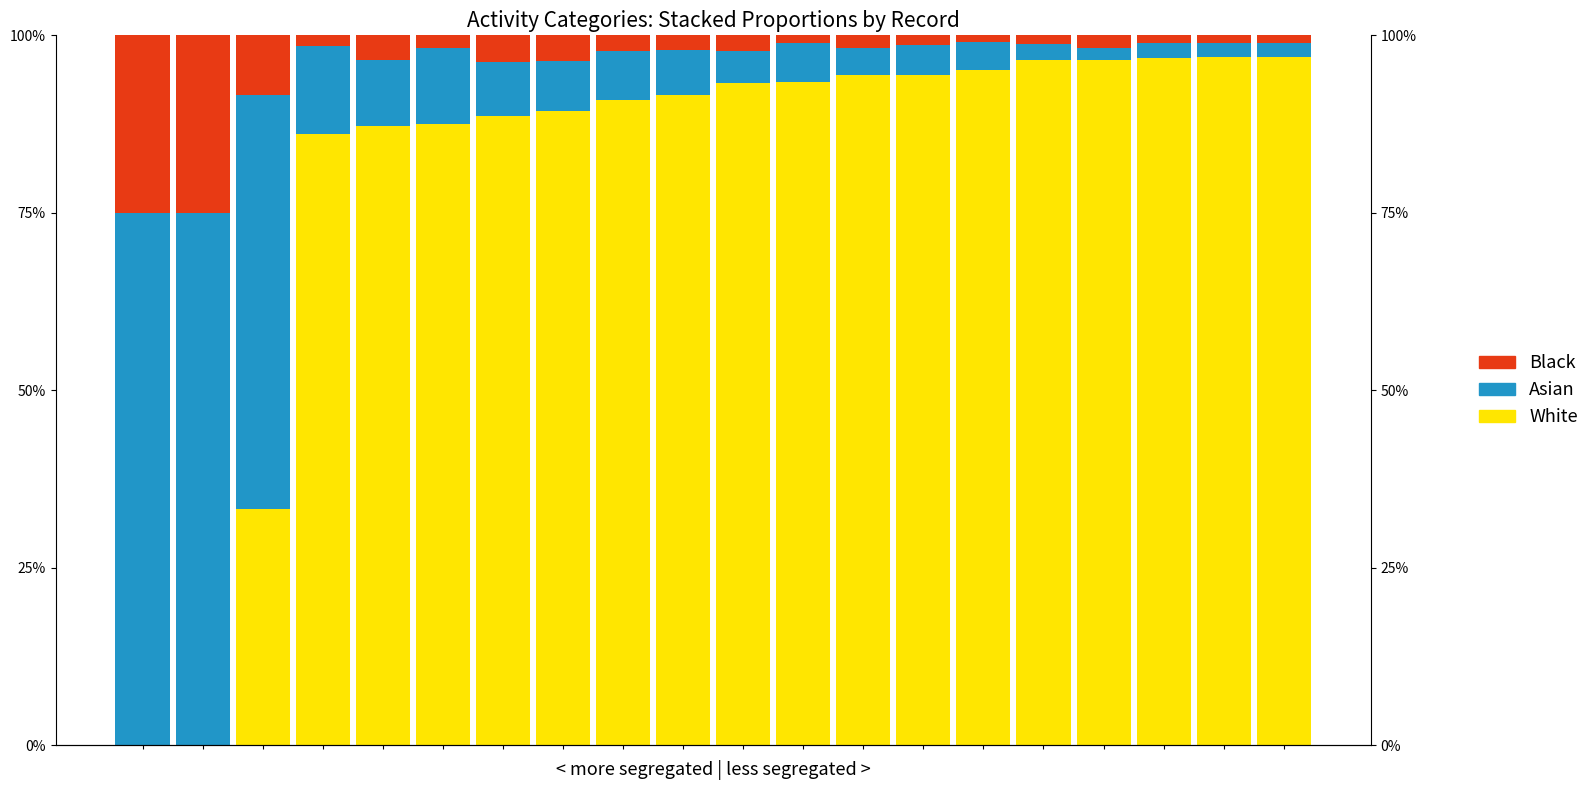

Does the chart contain any negative values?

No